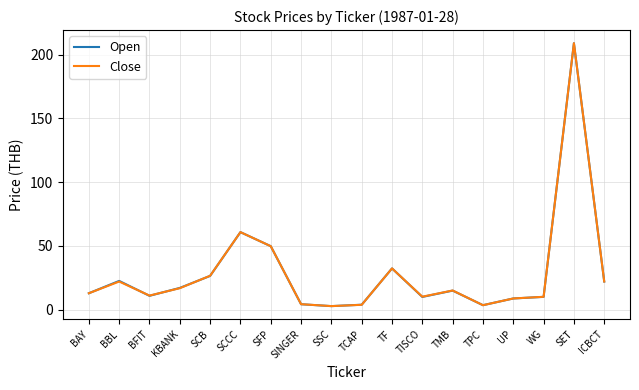

What position from the left is UP?

15